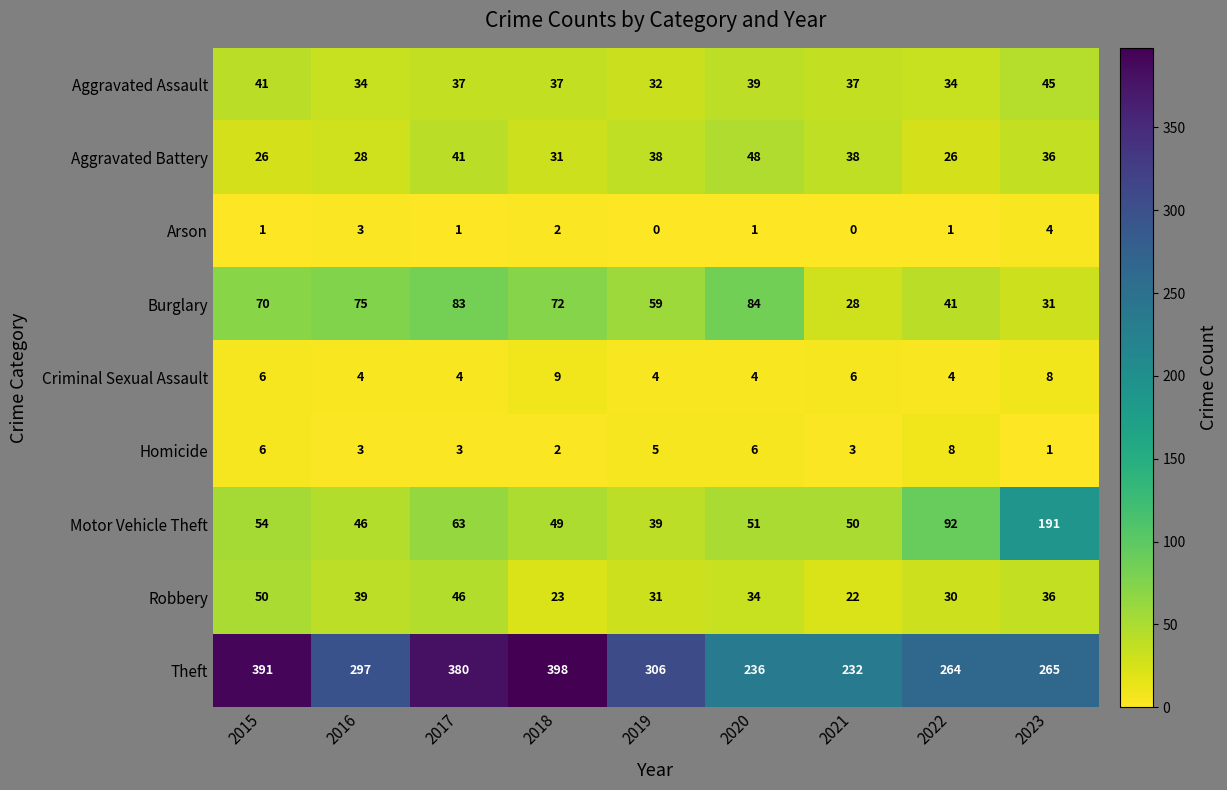

What is the maximum value shown in the chart?

398